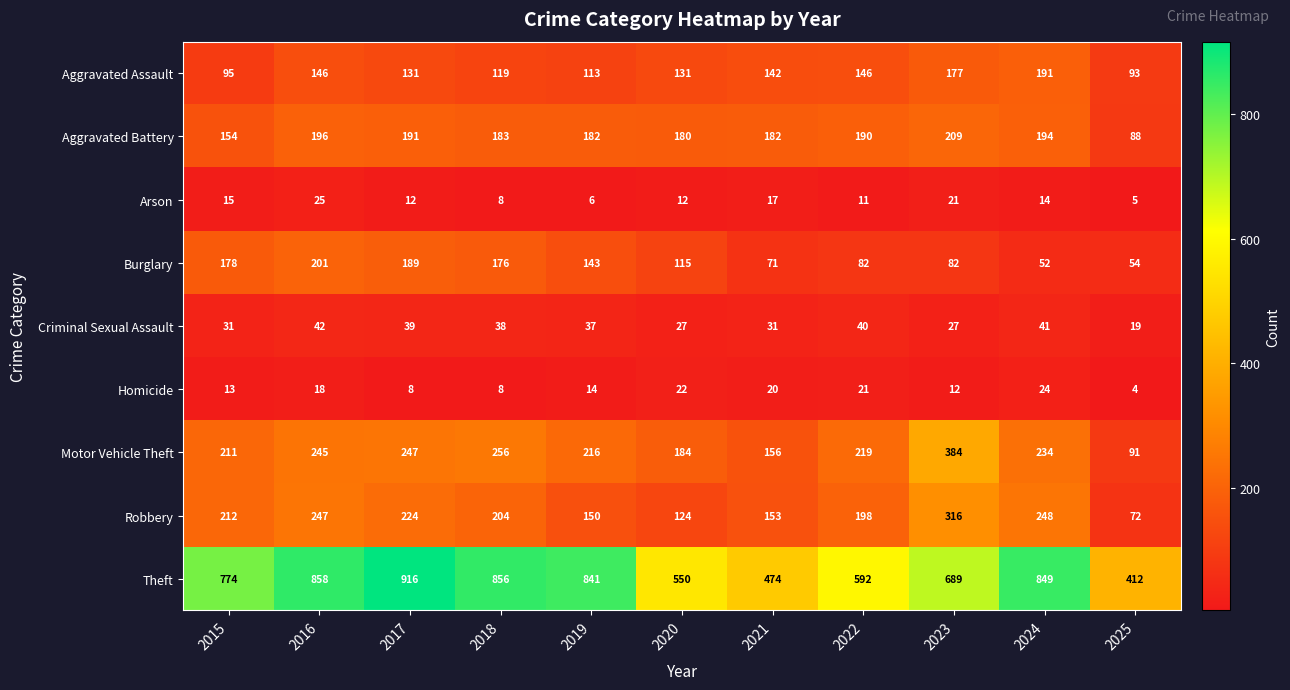

What is the minimum value for Criminal Sexual Assault?

19